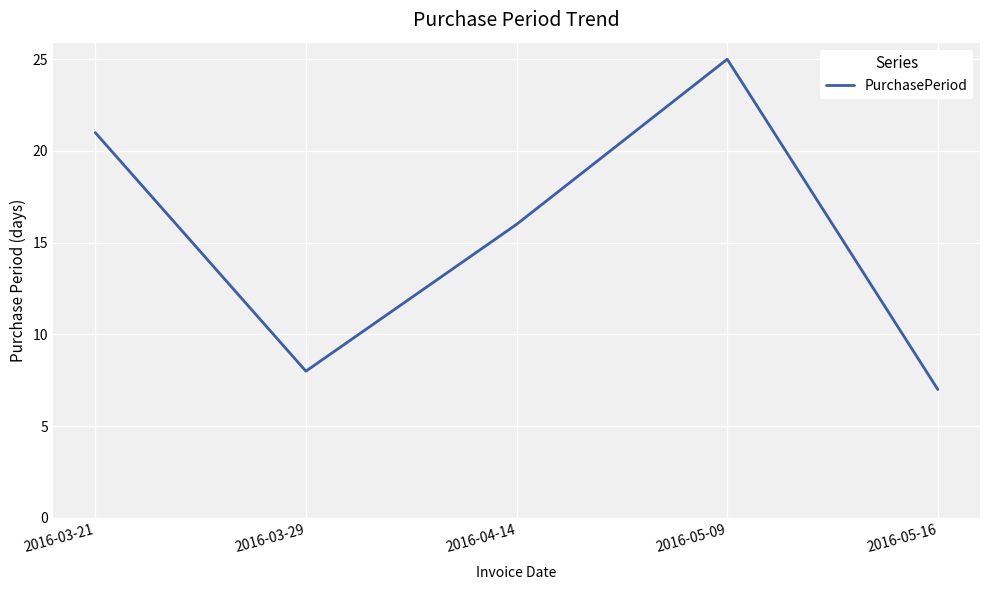

What is the smallest value displayed?

7